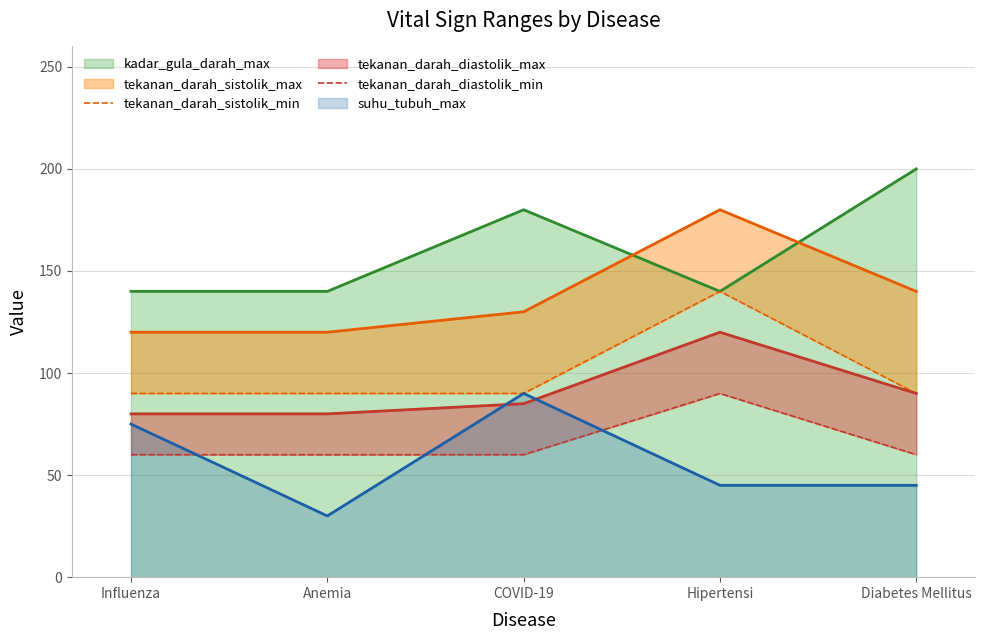

What is the average value of the tekanan_darah_sistolik_min series?

100